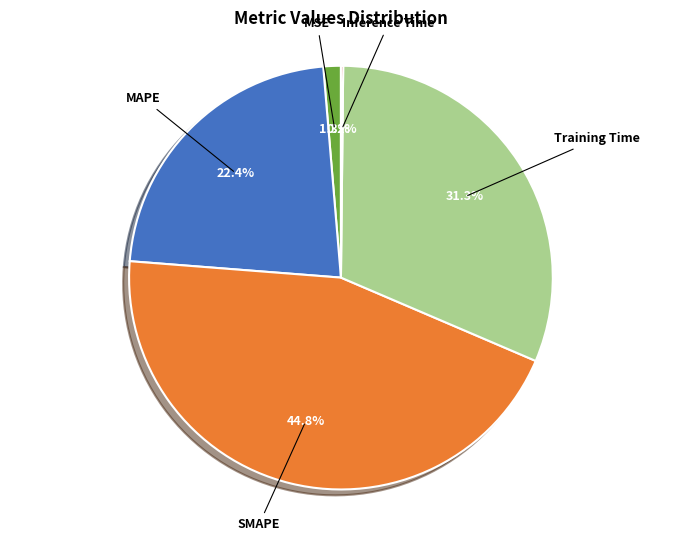

Is it true that Training Time is 31% of the pie?

True